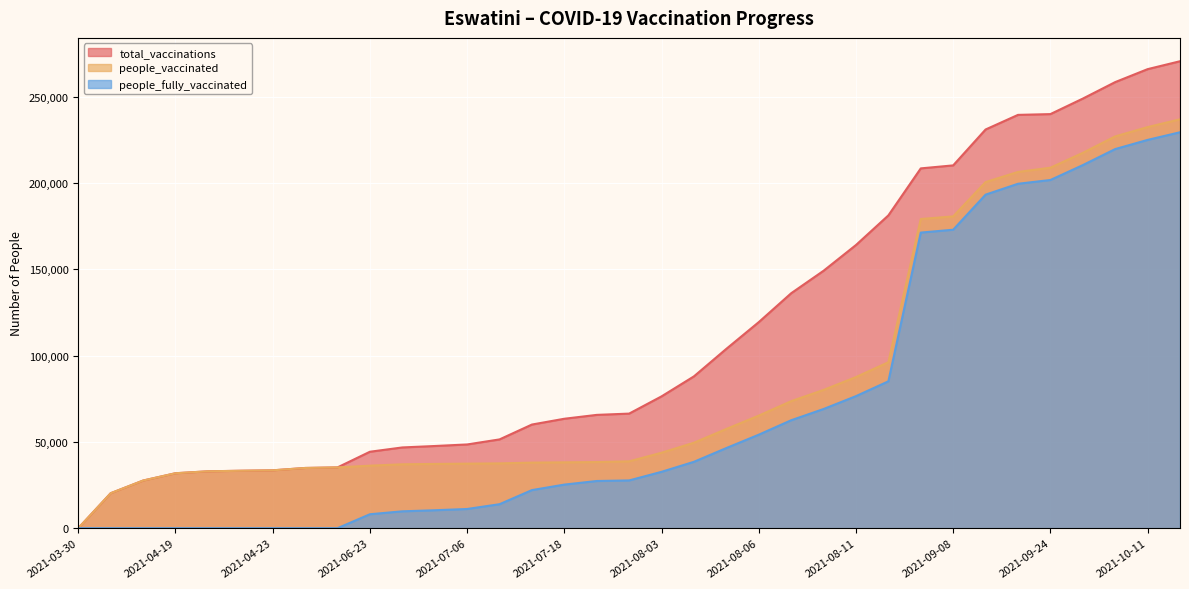

What are all the series names shown in the legend?

total_vaccinations, people_vaccinated, people_fully_vaccinated